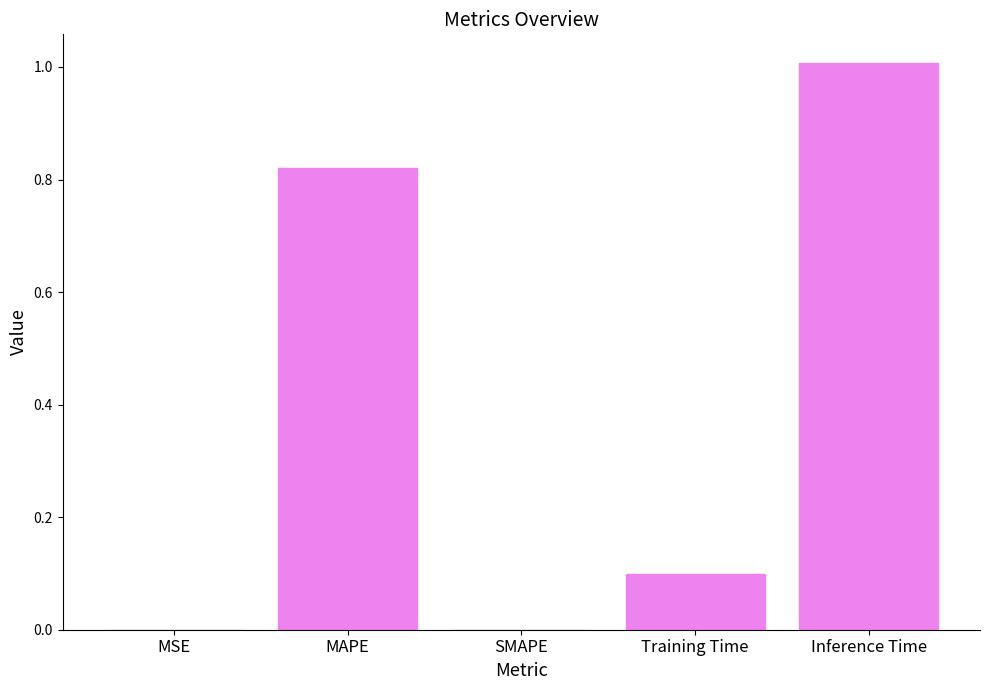

What is the sum of all values?

1.9